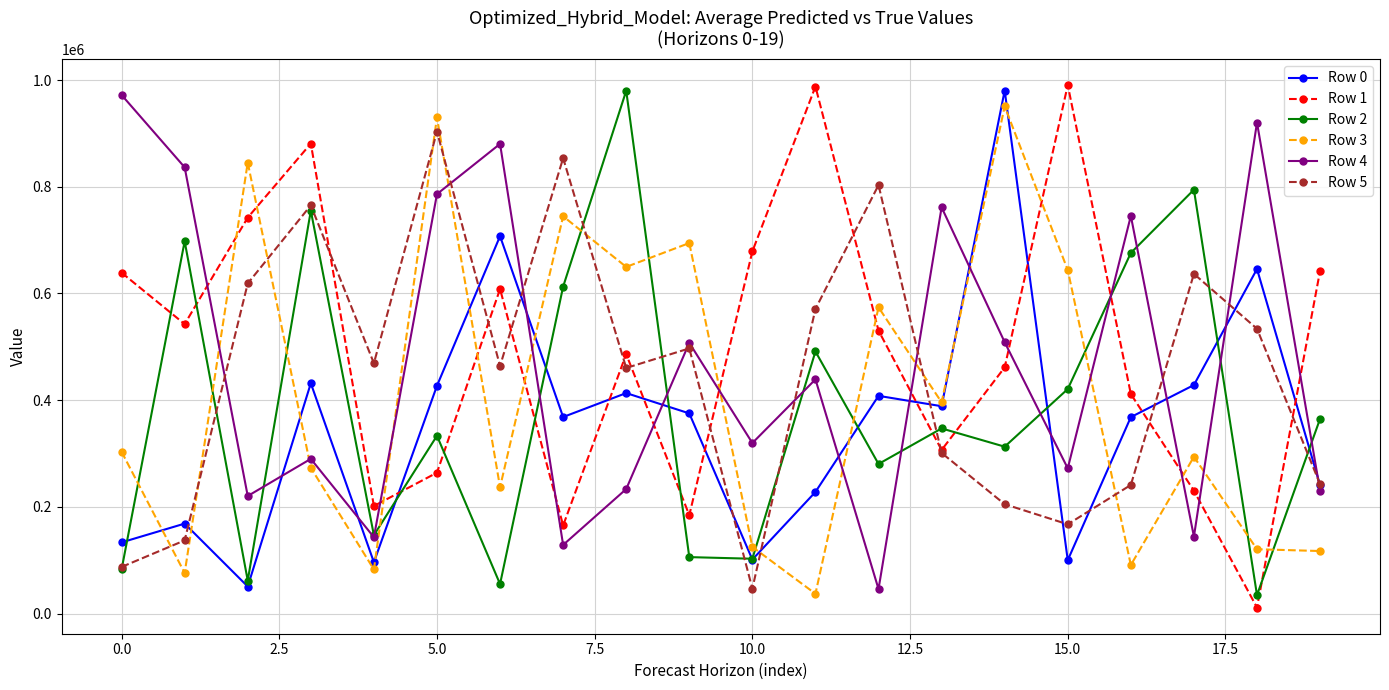

After their last crossing, which series has the higher values: Row 1 or Row 3?

Row 1